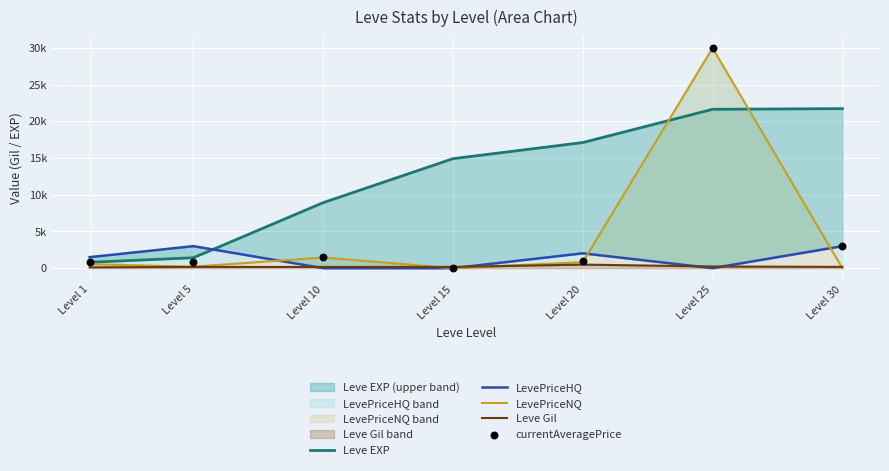

Which series reaches the minimum Y coordinate?

LevePriceHQ